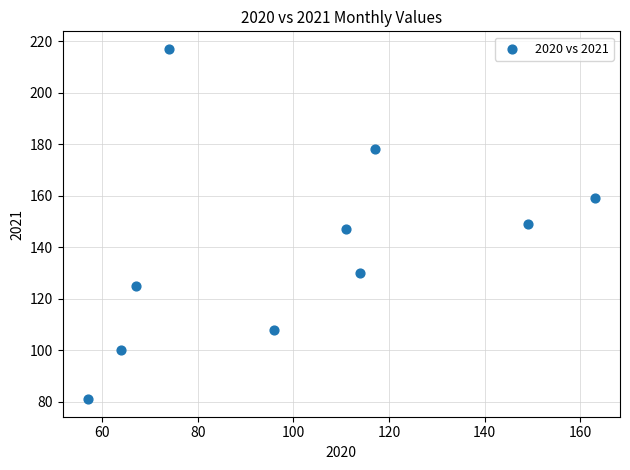

What is the average Y value?

139